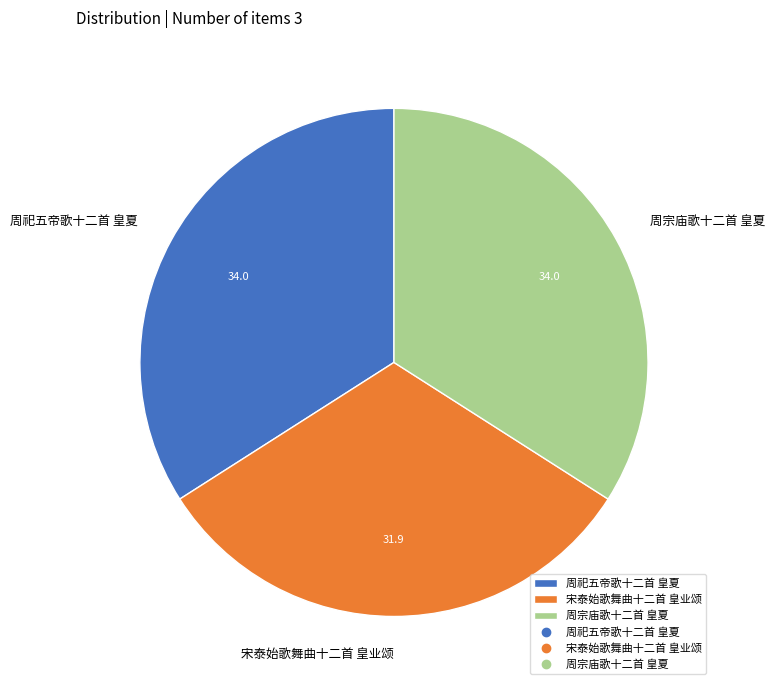

Which category has the smallest portion of the pie?

宋泰始歌舞曲十二首 皇业颂